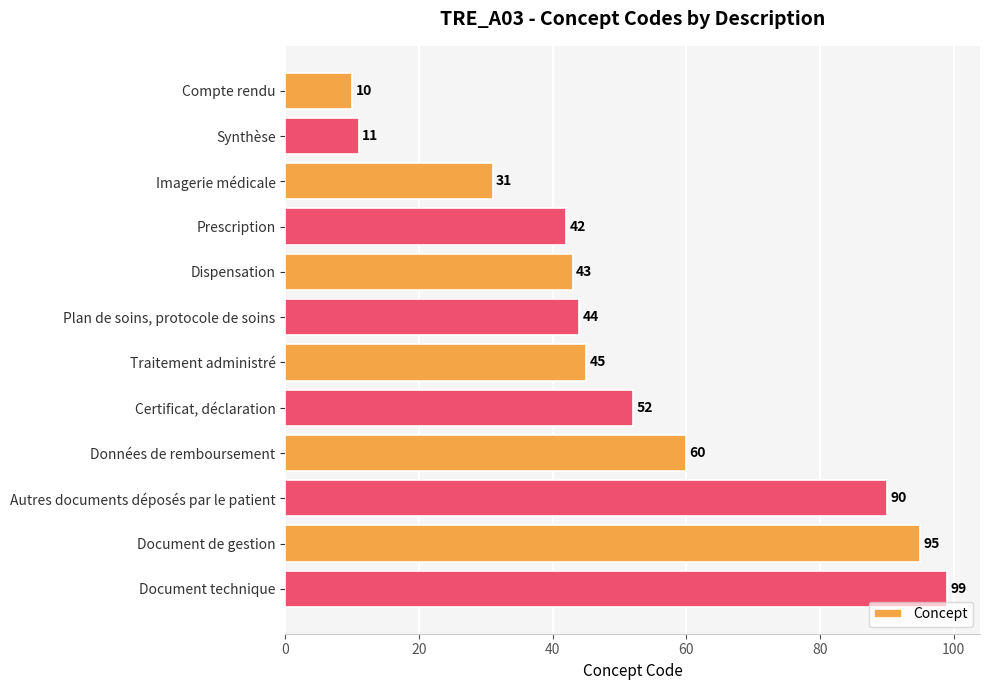

List the labels in order of value, largest first.

Document technique, Document de gestion, Autres documents déposés par le patient, Données de remboursement, Certificat, déclaration, Traitement administré, Plan de soins, protocole de soins, Dispensation, Prescription, Imagerie médicale, Synthèse, Compte rendu